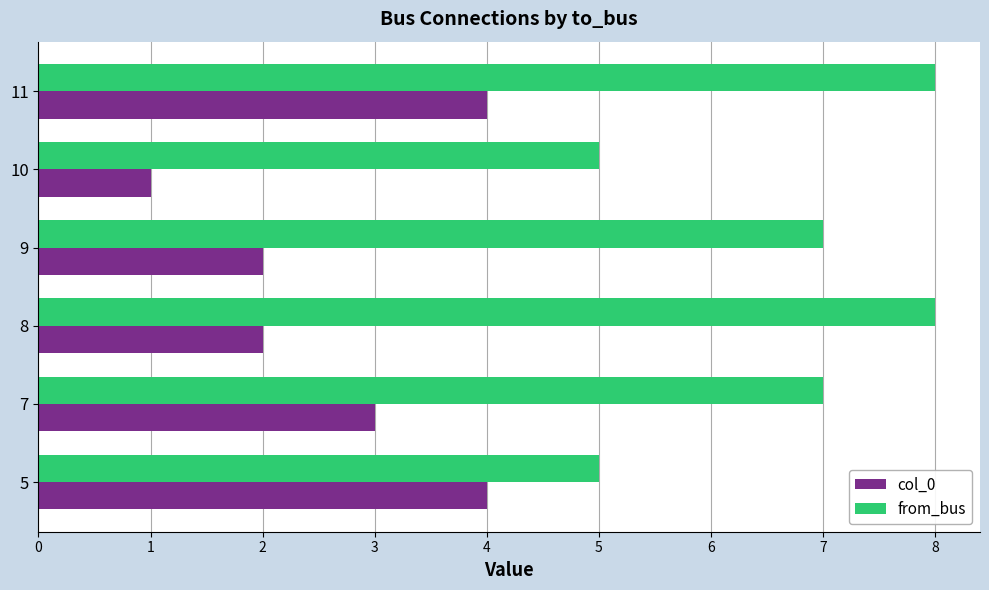

What is the spread (max minus min) of values at 9?

5